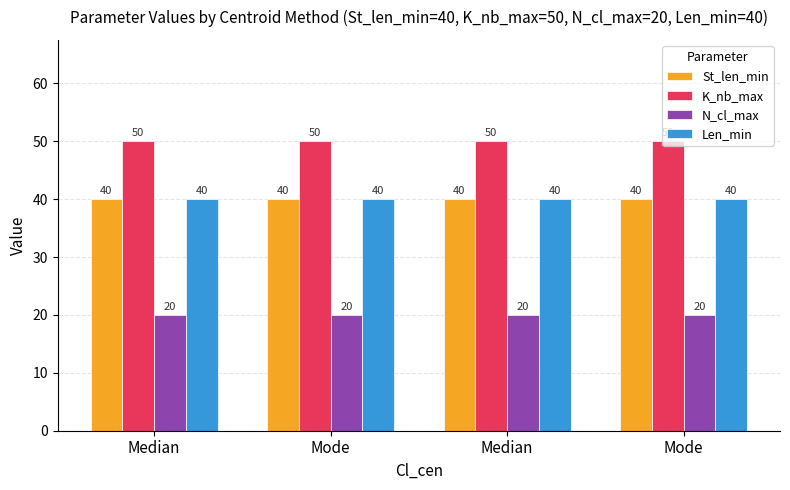

How many data points does each series have?

4